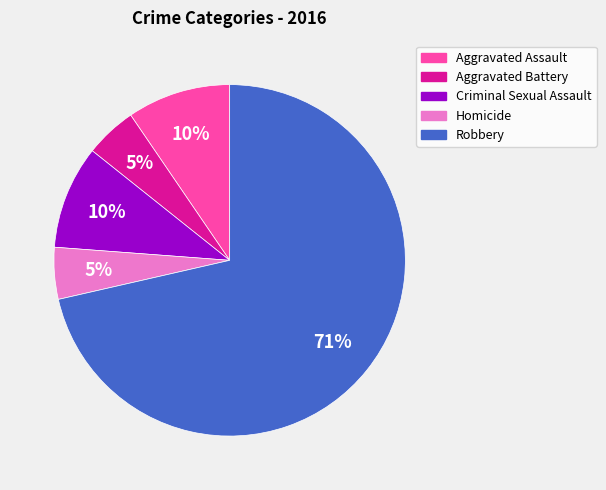

To the nearest percent, what is the average slice percentage?

20%